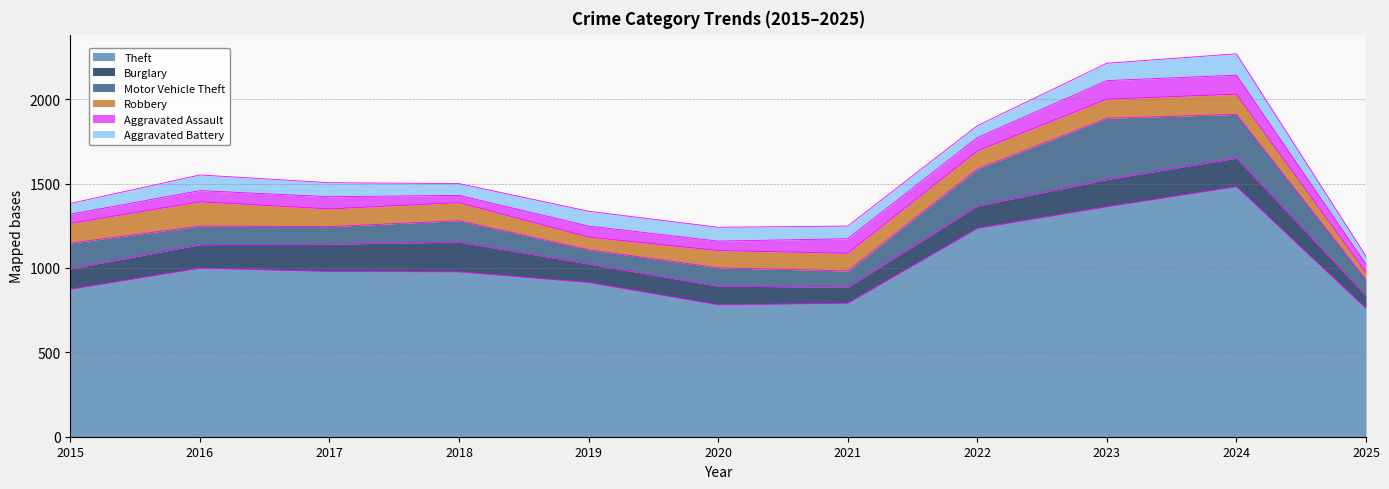

In Robbery, how many points are lower than both neighbors (excluding endpoints)?

2